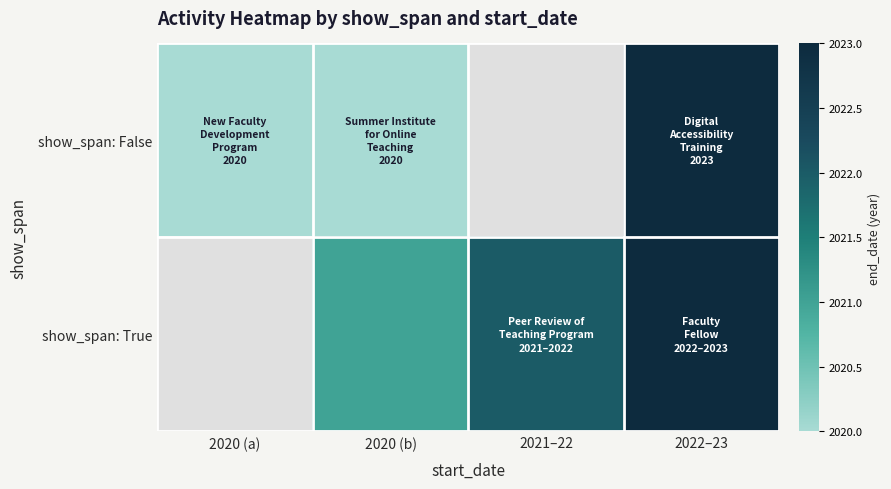

How many data points in show_span: True are less than 2022?

1